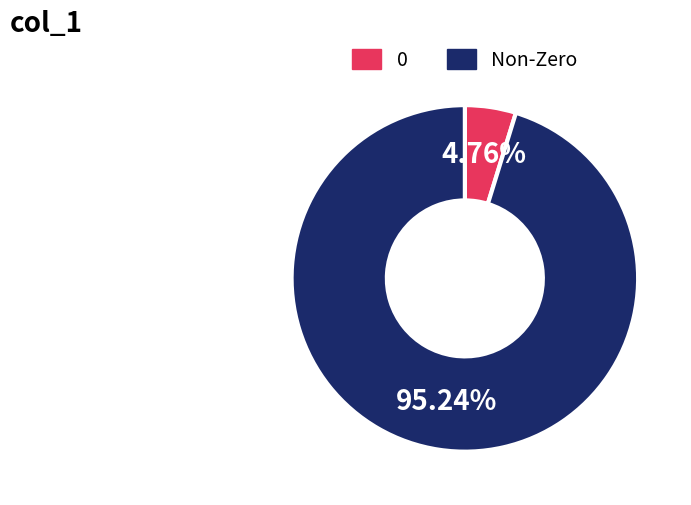

How many segments does this pie chart have?

2